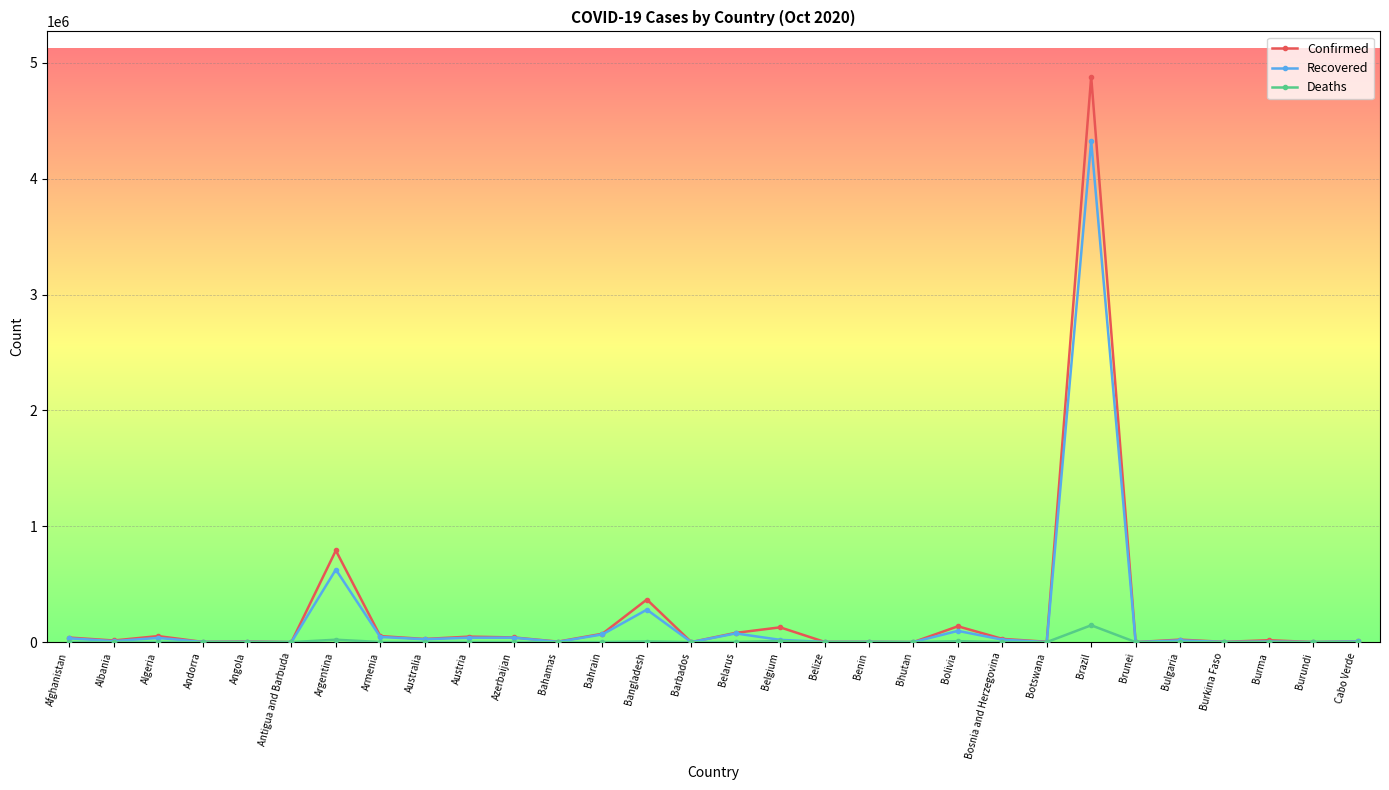

List the series in order of their peak value, lowest first.

Deaths, Recovered, Confirmed